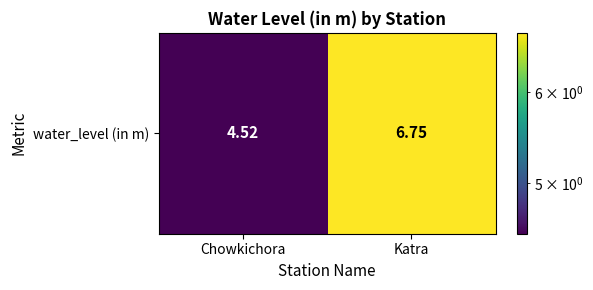

Which category has the lowest value across all series?

Chowkichora